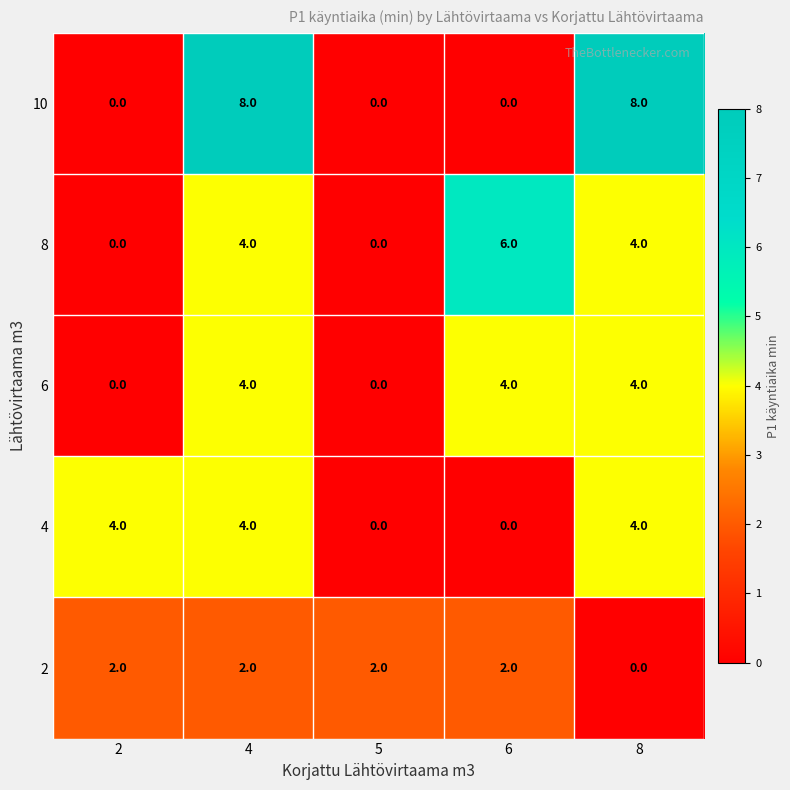

What is the greatest value displayed?

8